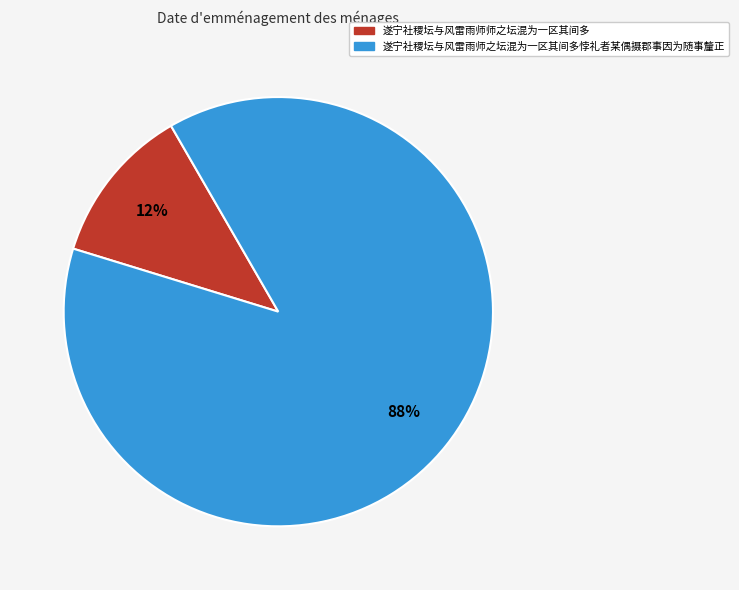

Is the sum of 遂宁社稷坛与风雷雨师师之坛混为一区其间多 and 遂宁社稷坛与风雷雨师之坛混为一区其间多悖礼者某偶摄郡事因为随事釐正 greater than half?

Yes